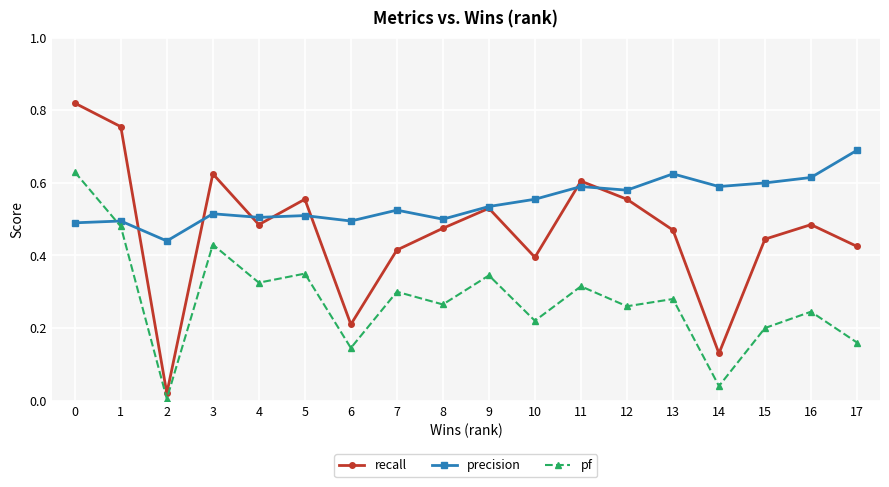

Is it true that pf equals 0.2 at 16?

True